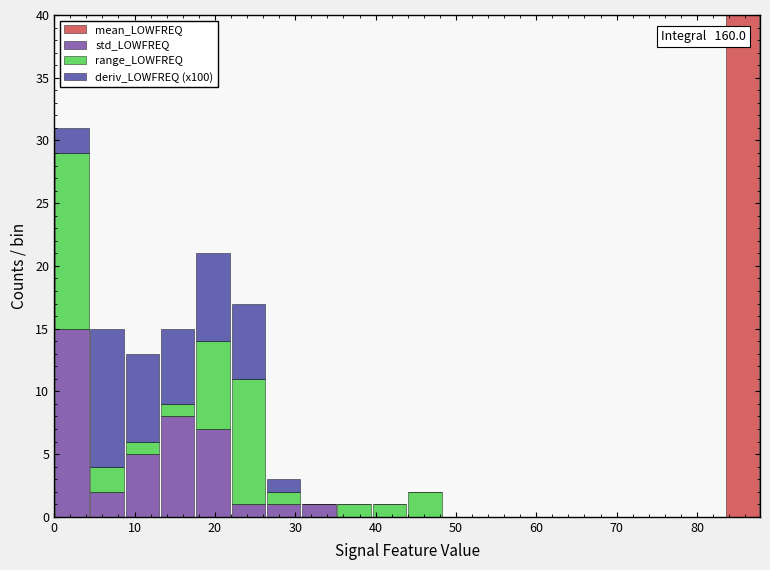

Which range on the x-axis has the tallest stacked bar (by total height)?

83 to 88